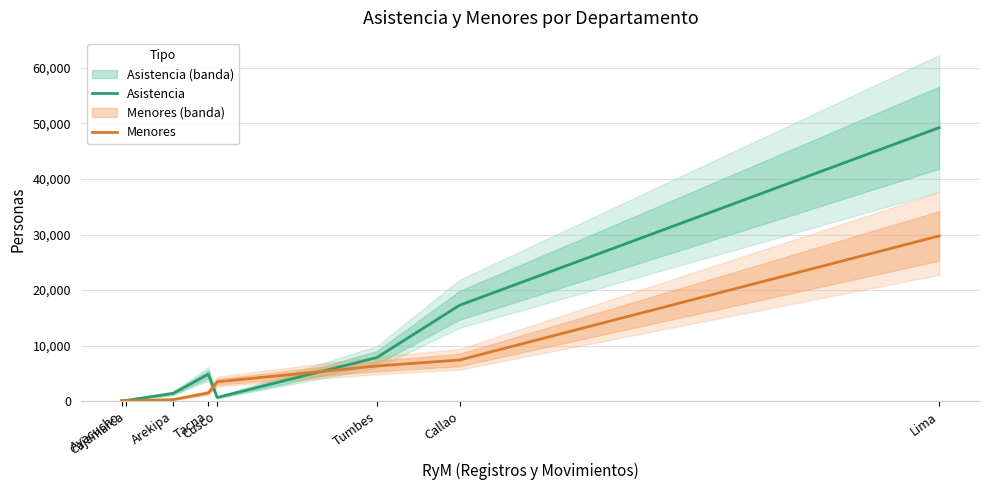

Between Ayacucho and Arekipa, which series saw the biggest shift?

Asistencia